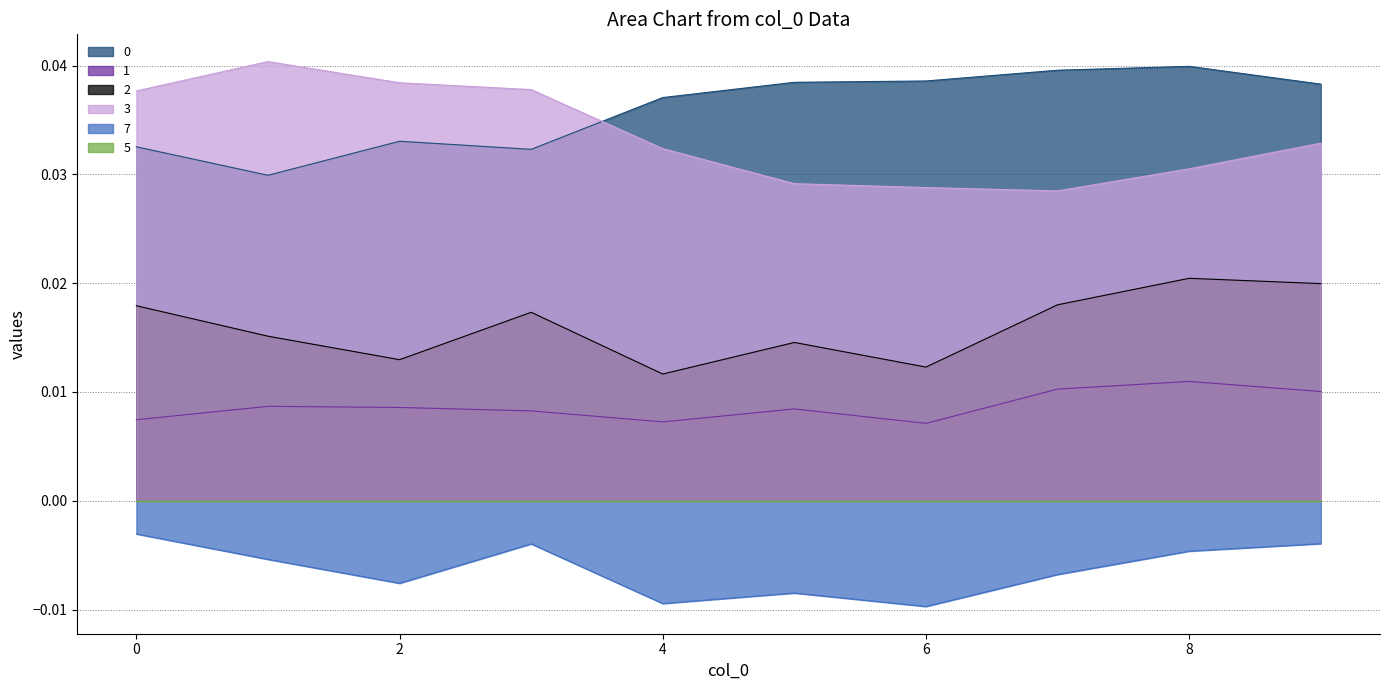

Is the value of 1 at 4 greater than the value of 3 at 8?

No